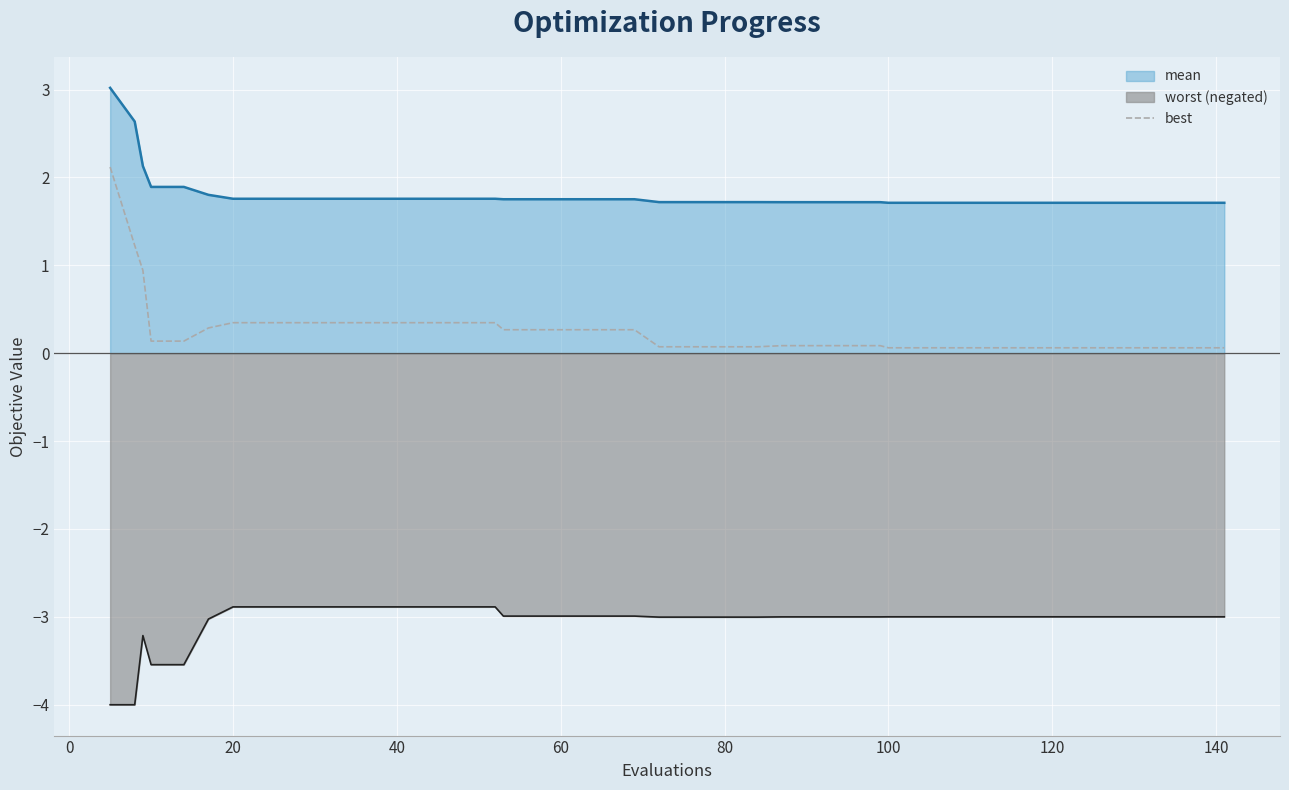

Rank the series by their average value, from highest to lowest.

mean, best, worst (negated)